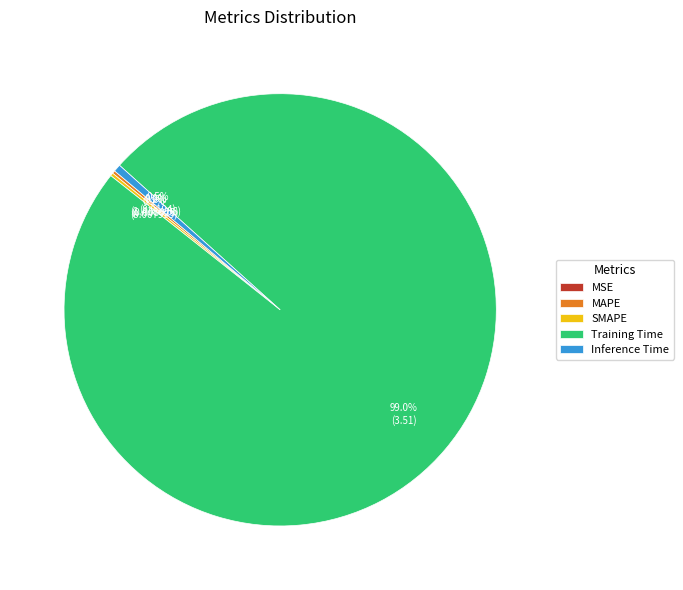

Which slice is the largest?

Training Time